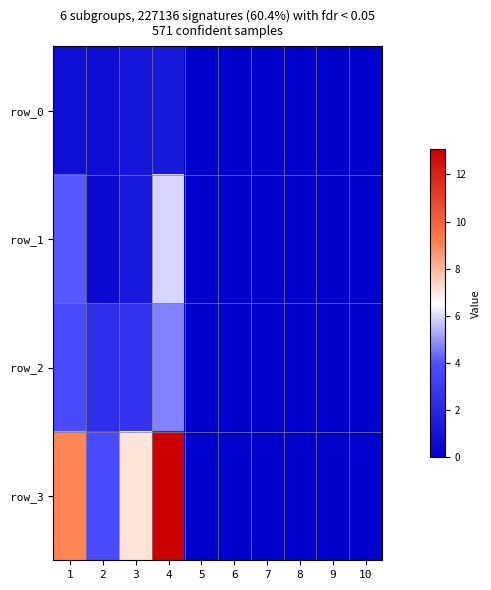

Which category has the highest value in the row_1 series?

4